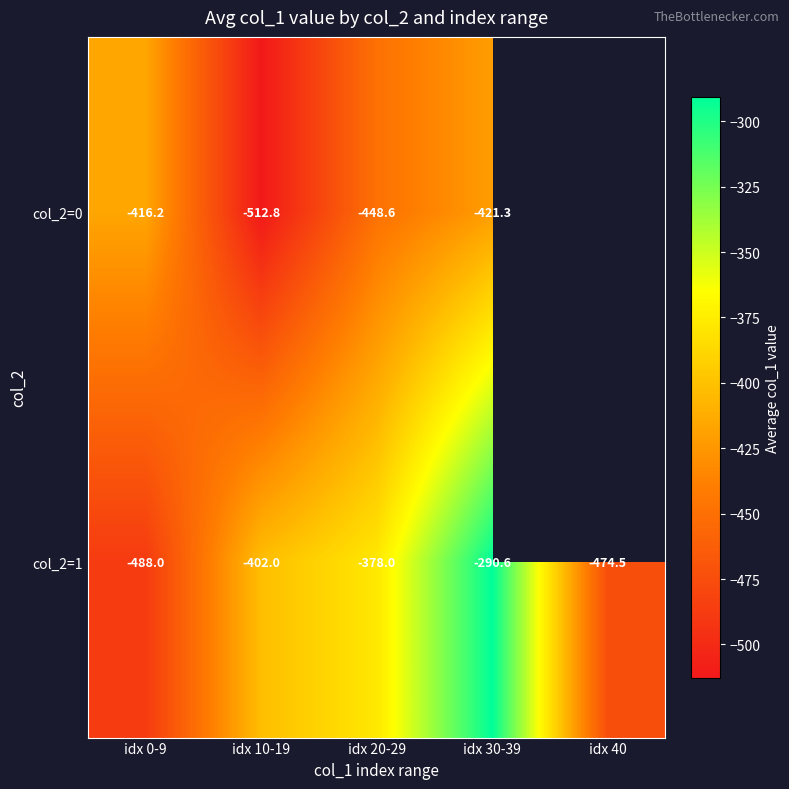

How many data points in col_2=1 are less than -402?

2